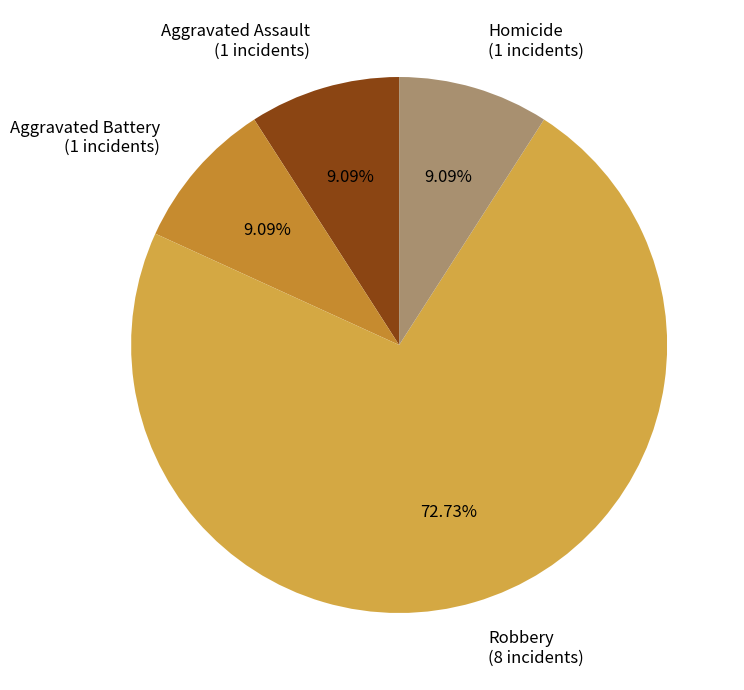

Approximately how many times larger is the value at Robbery (8 incidents) compared to Aggravated Assault (1 incidents)?

8.0